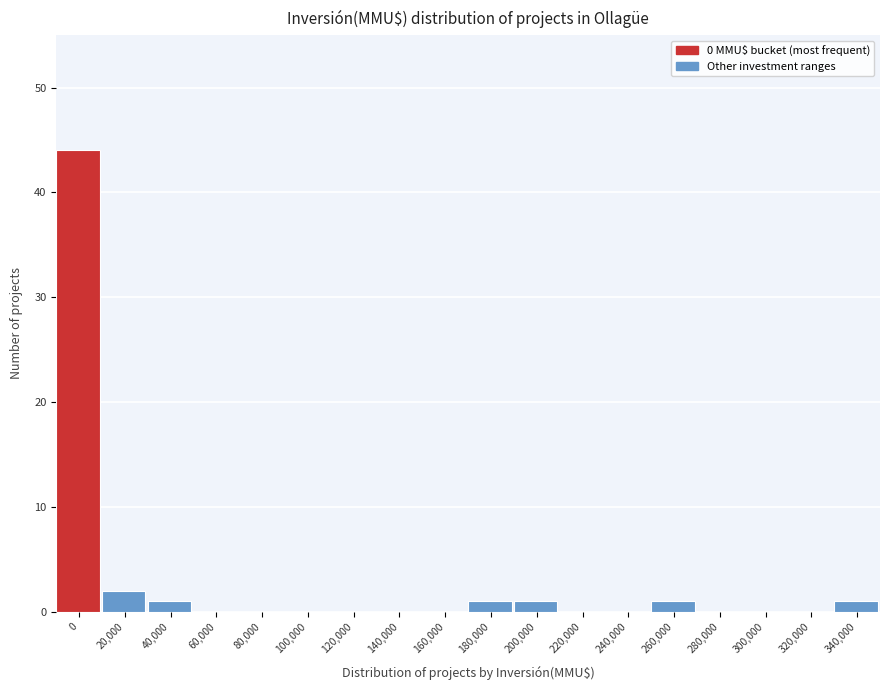

Reading right to left, list all the values displayed in this chart.

340,000=1	320,000=0	300,000=0	280,000=0	260,000=1	240,000=0	220,000=0	200,000=1	180,000=1	160,000=0	140,000=0	120,000=0	100,000=0	80,000=0	60,000=0	40,000=1	20,000=2	0=44